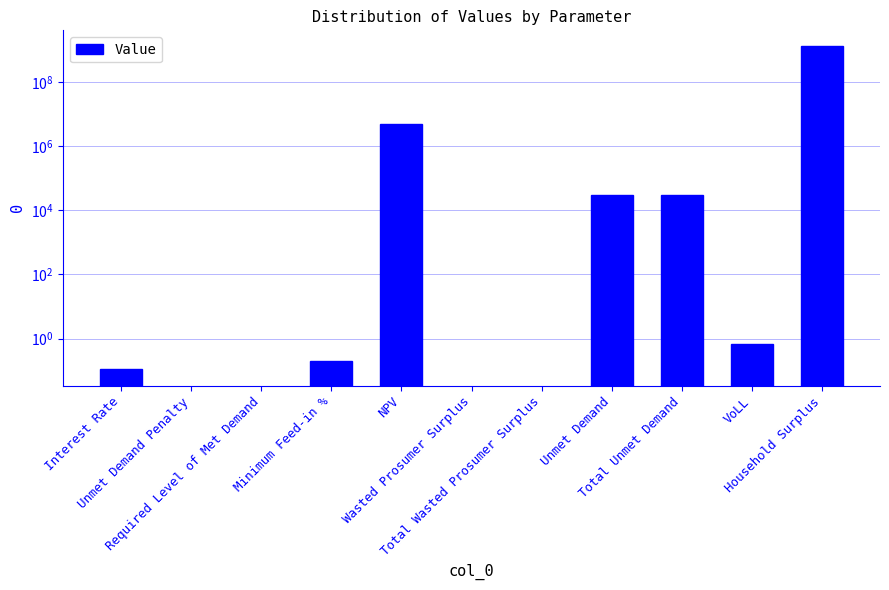

List the labels in order of value, smallest first.

Unmet Demand Penalty, Required Level of Met Demand, Wasted Prosumer Surplus, Total Wasted Prosumer Surplus, Interest Rate, Minimum Feed-in %, VoLL, Unmet Demand, Total Unmet Demand, NPV, Household Surplus